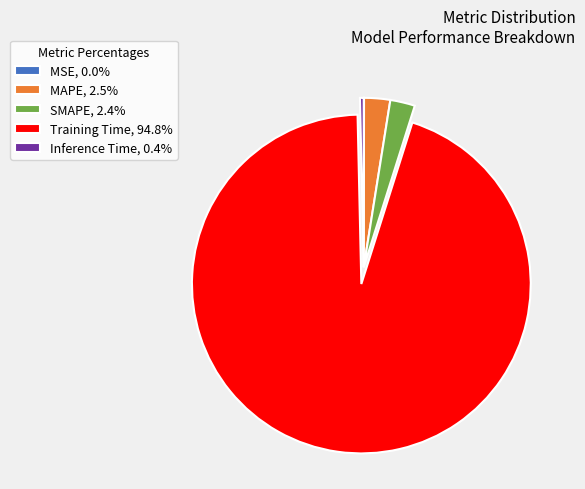

Is there any slice that represents more than half of the pie?

Yes